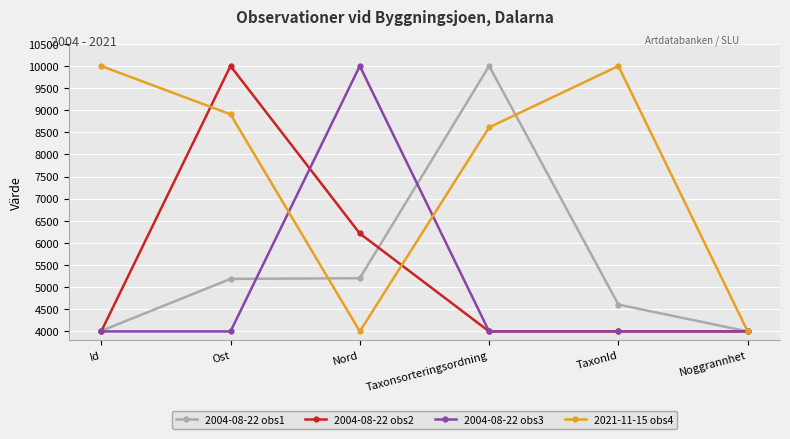

What position from the left is Nord?

3